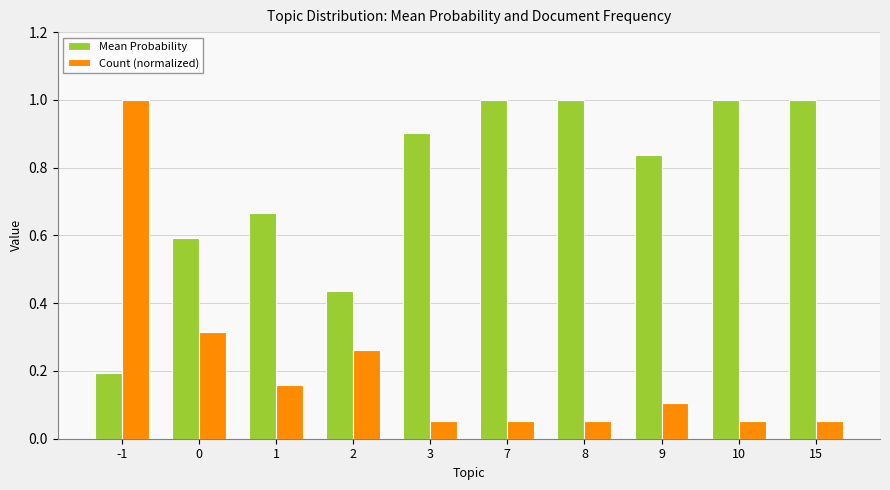

The Mean Probability series shows 1.0 at 15. True or false?

True